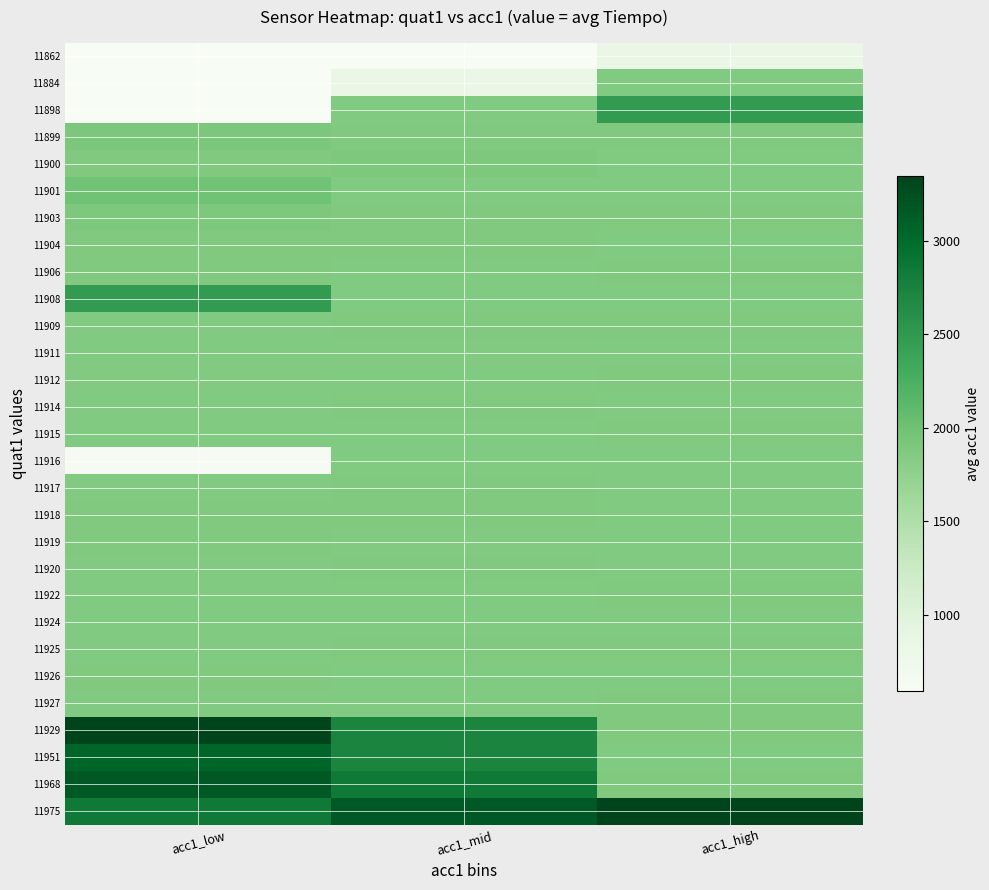

Reading left to right, list all the values displayed in this chart.

11862: acc1_low=592	acc1_mid=600	acc1_high=830
11884: acc1_low=600	acc1_mid=830	acc1_high=1870
11898: acc1_low=592	acc1_mid=1870	acc1_high=2475
11899: acc1_low=1912	acc1_mid=1871	acc1_high=1871
11900: acc1_low=1871	acc1_mid=1882	acc1_high=1870
11901: acc1_low=1994	acc1_mid=1870	acc1_high=1868
11903: acc1_low=1882	acc1_mid=1877	acc1_high=1878
11904: acc1_low=1877	acc1_mid=1878	acc1_high=1867
11906: acc1_low=1878	acc1_mid=1866	acc1_high=1876
11908: acc1_low=2475	acc1_mid=1866	acc1_high=1867
11909: acc1_low=1867	acc1_mid=1872	acc1_high=1881
11911: acc1_low=1870	acc1_mid=1858	acc1_high=1870
11912: acc1_low=1858	acc1_mid=1868	acc1_high=1876
11914: acc1_low=1868	acc1_mid=1876	acc1_high=1866
11915: acc1_low=1870	acc1_mid=1870	acc1_high=1878
11916: acc1_low=615	acc1_mid=1870	acc1_high=1865
11917: acc1_low=1868	acc1_mid=1871	acc1_high=1867
11918: acc1_low=1873	acc1_mid=1878	acc1_high=1870
11919: acc1_low=1872	acc1_mid=1857	acc1_high=1868
11920: acc1_low=1870	acc1_mid=1873	acc1_high=1866
11922: acc1_low=1870	acc1_mid=1865	acc1_high=1876
11924: acc1_low=1865	acc1_mid=1868	acc1_high=1866
11925: acc1_low=1868	acc1_mid=1876	acc1_high=1881
11926: acc1_low=1876	acc1_mid=1866	acc1_high=1867
11927: acc1_low=1866	acc1_mid=1866	acc1_high=1881
11929: acc1_low=3343	acc1_mid=2729	acc1_high=1878
11951: acc1_low=3057	acc1_mid=2729	acc1_high=1865
11968: acc1_low=3159	acc1_mid=2848	acc1_high=1881
11975: acc1_low=2848	acc1_mid=3159	acc1_high=3343